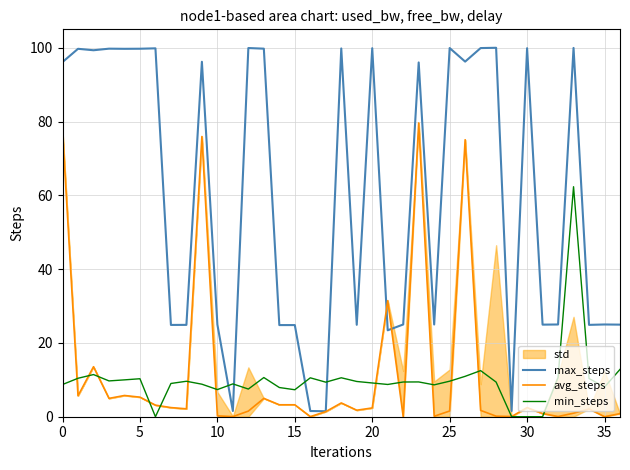

What is the maximum value for max_steps?

100.0